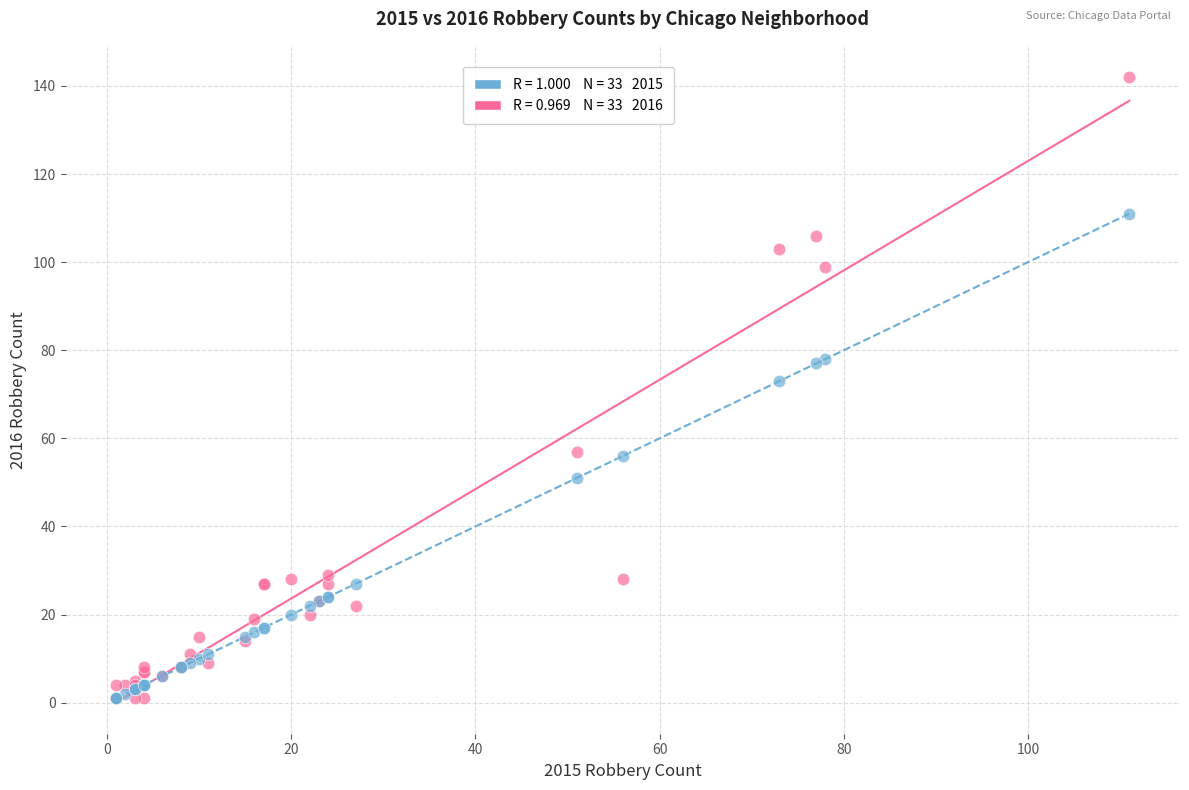

Across all series, what Y value is closest to 71?

73